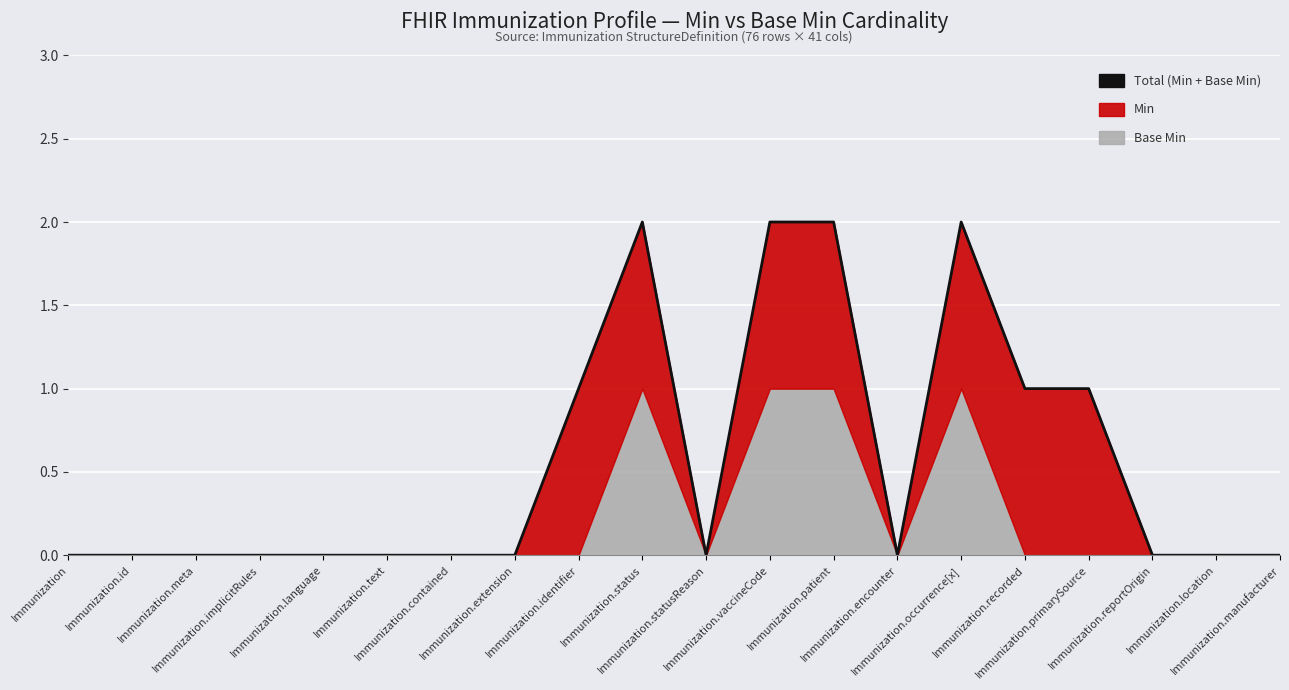

Where is the data nearest to the value 1?

Immunization.identifier